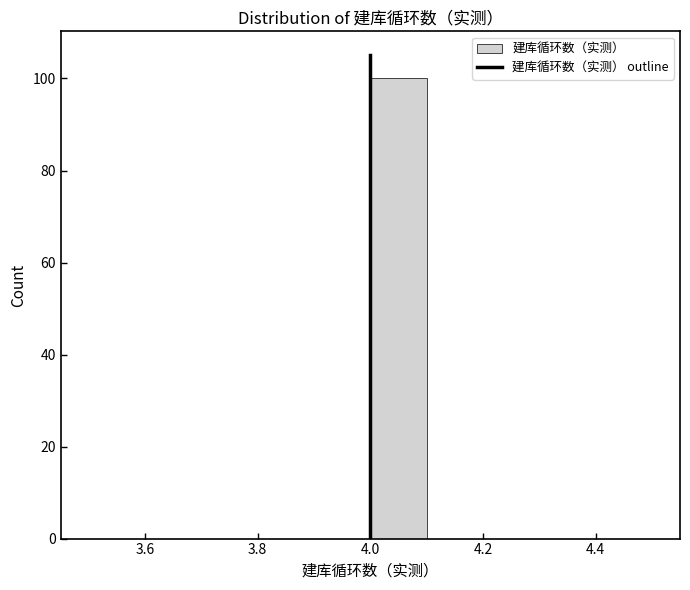

How tall is the bar that spans 4.0 to 4.1 on the x-axis? The values are not printed on the chart, so give them approximately, as read against the axis.

100